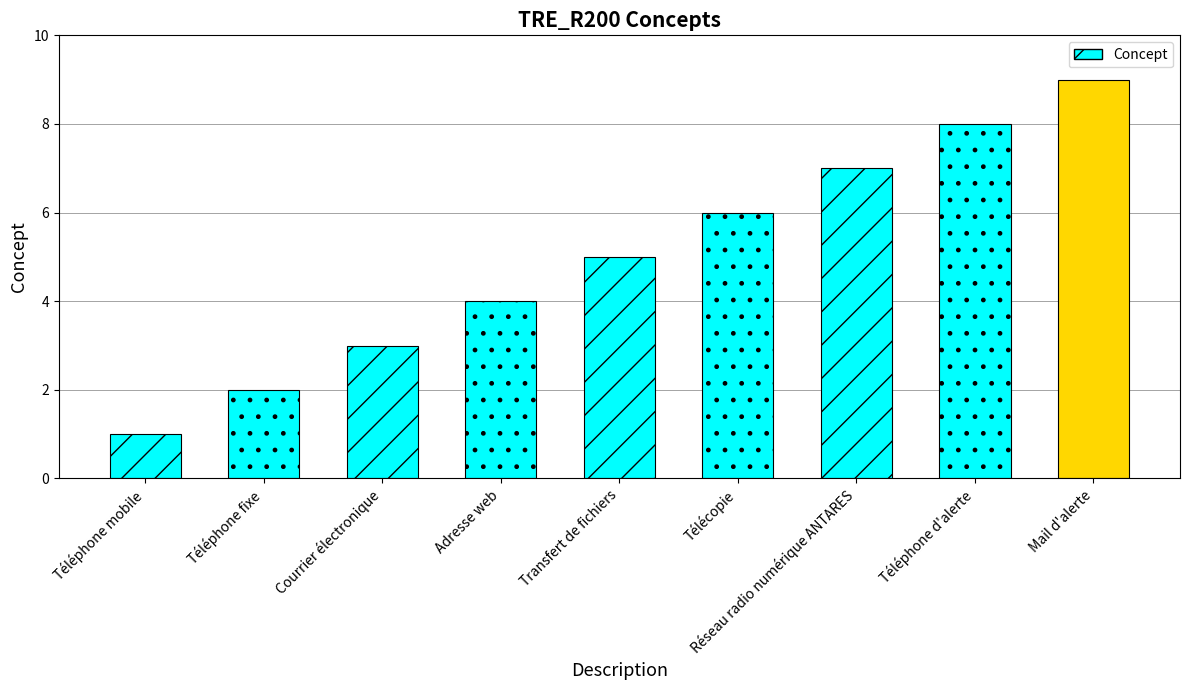

Does the chart contain any negative values?

No